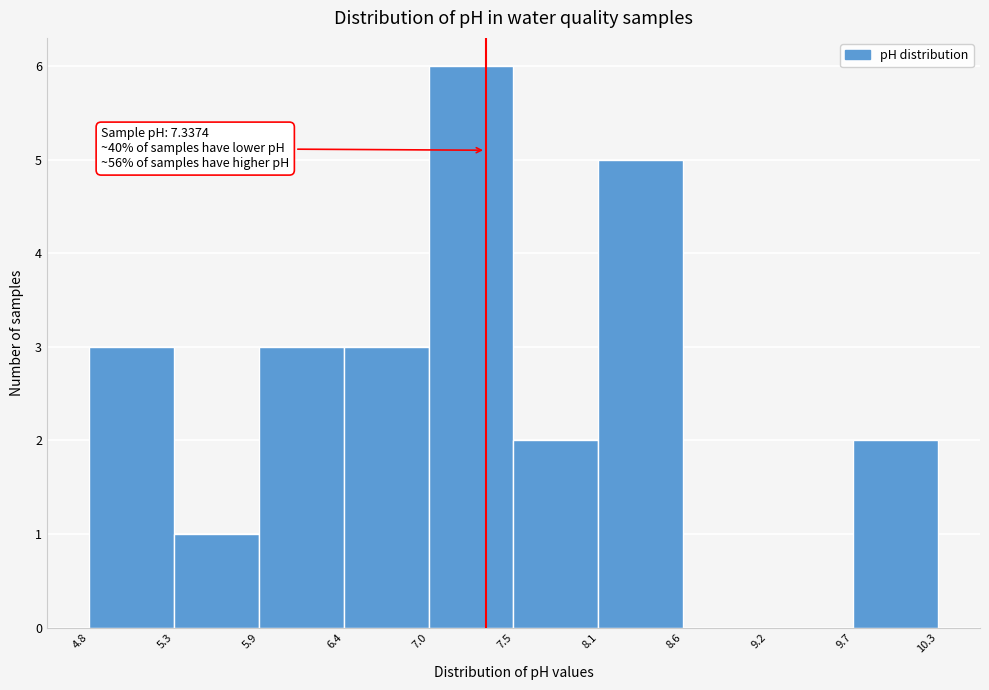

Over which range of the x-axis is the bar tallest?

7.0 to 7.5